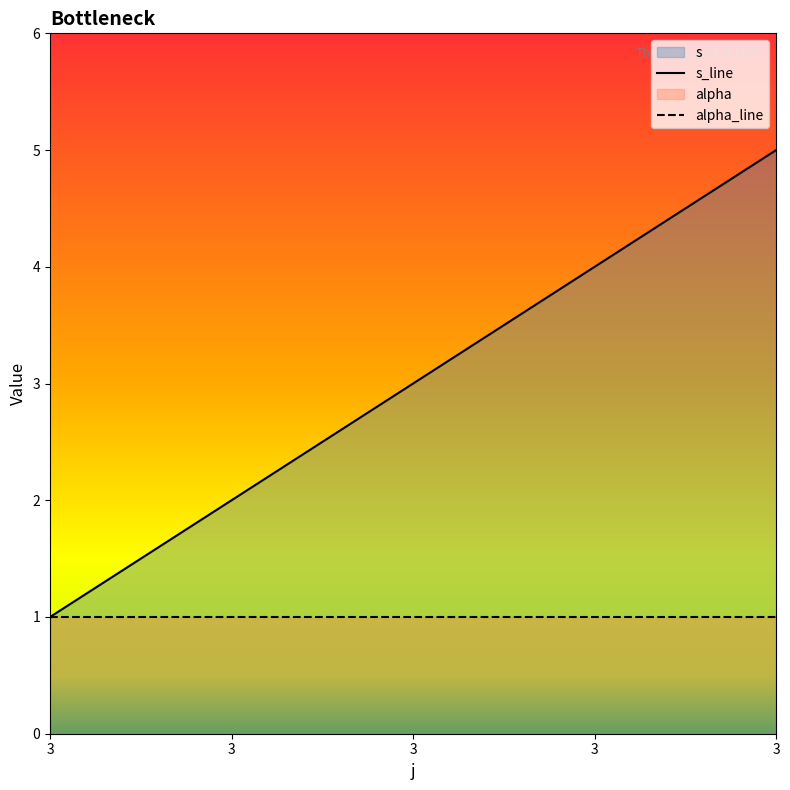

At which label does the data first exceed 3?

3